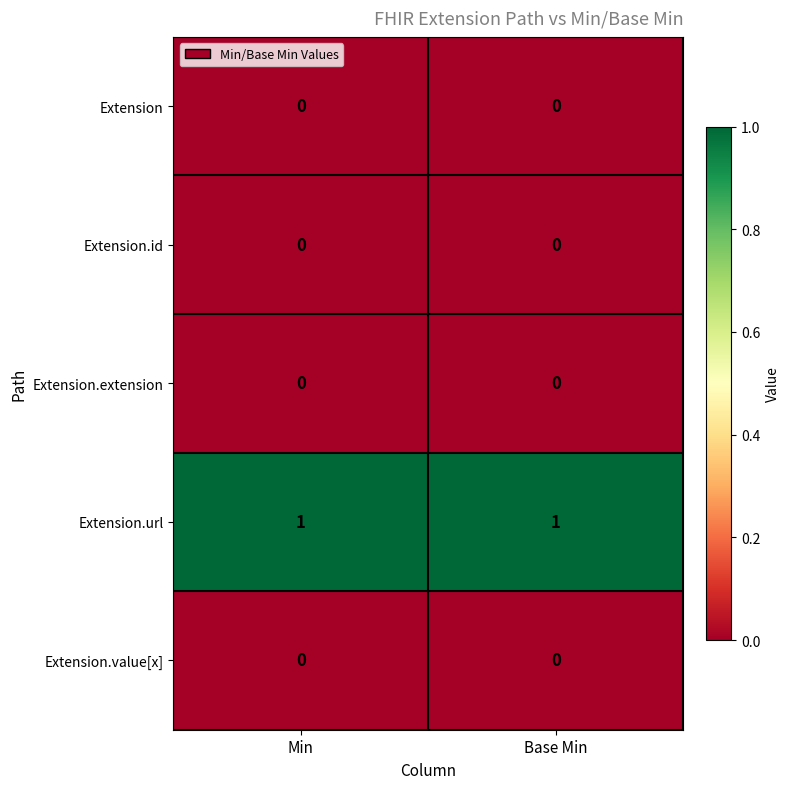

True or false: Extension.url has a value of 1 at Min.

True